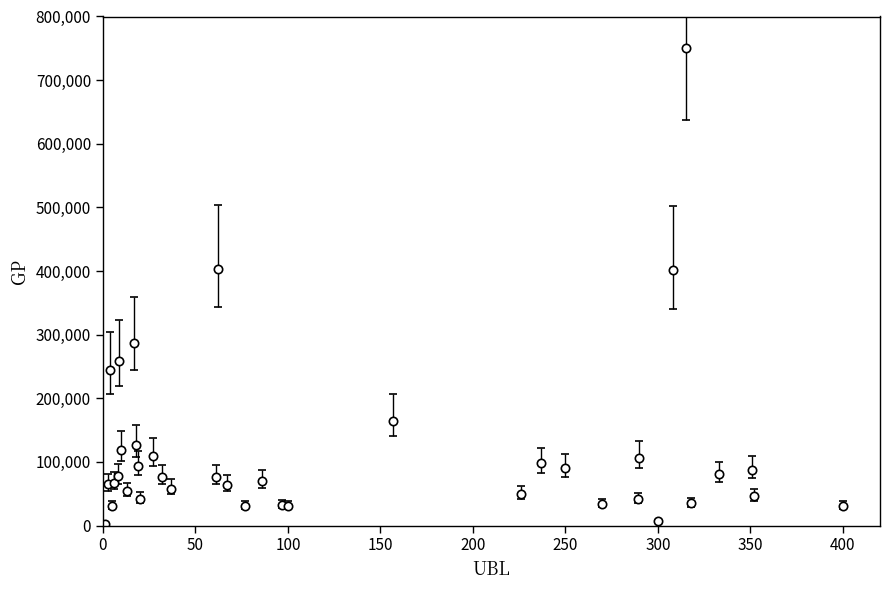

What is the greatest value displayed?

750239